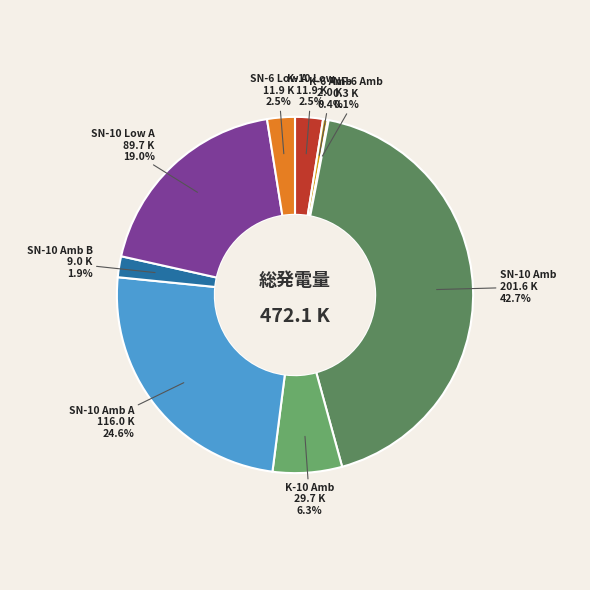

What percentage is NOT represented by SN-10 Amb?

57.3%